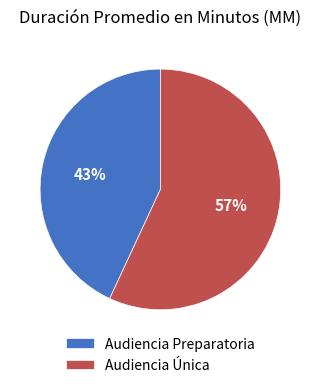

Which category has the biggest portion of the pie?

Audiencia Única